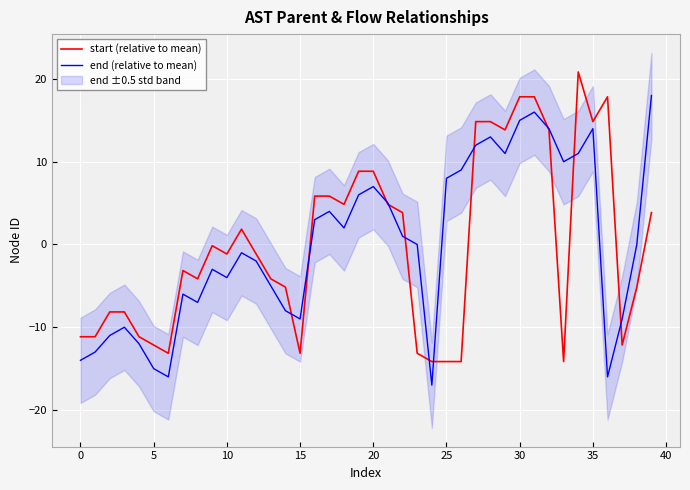

Reading right to left, list all the values displayed in this chart.

start (relative to mean): 3.8	-5.2	-12.2	17.8	14.8	20.8	-14.2	13.8	17.8	17.8	13.8	14.8	14.8	-14.2	-14.2	-14.2	-13.2	3.8	4.8	8.8	8.8	4.8	5.8	5.8	-13.2	-5.2	-4.2	-1.2	1.8	-1.2	-0.2	-4.2	-3.2	-13.2	-12.2	-11.2	-8.2	-8.2	-11.2	-11.2
end (relative to mean): 18.0	-0.0	-9.0	-16.0	14.0	11.0	10.0	14.0	16.0	15.0	11.0	13.0	12.0	9.0	8.0	-17.0	-0.0	1.0	5.0	7.0	6.0	2.0	4.0	3.0	-9.0	-8.0	-5.0	-2.0	-1.0	-4.0	-3.0	-7.0	-6.0	-16.0	-15.0	-12.0	-10.0	-11.0	-13.0	-14.0